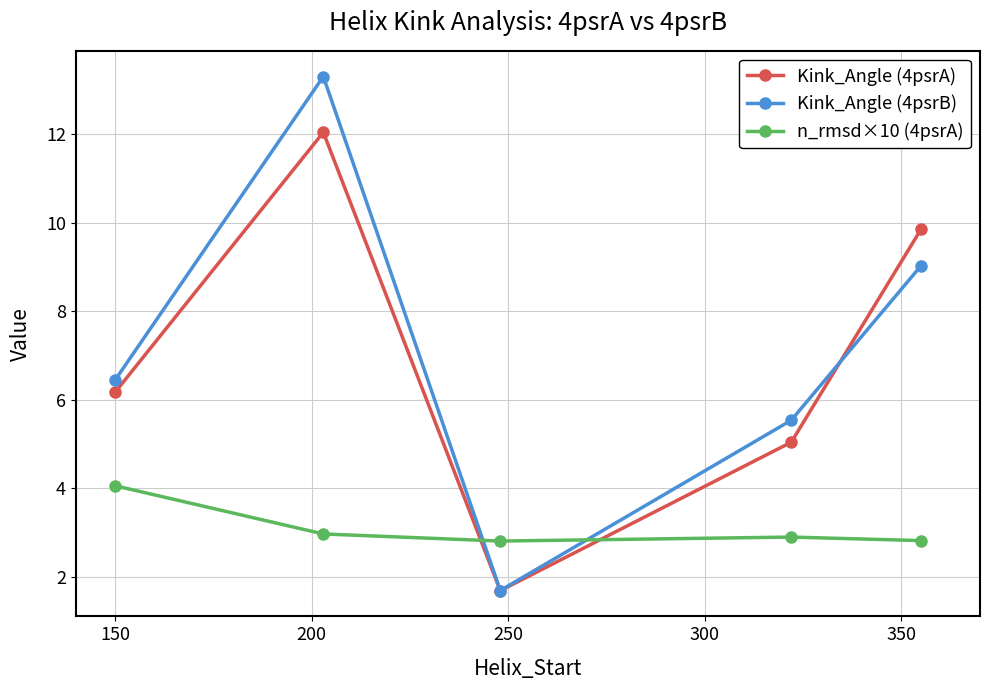

Rank the series by their maximum value, from lowest to highest.

n_rmsd×10 (4psrA), Kink_Angle (4psrA), Kink_Angle (4psrB)